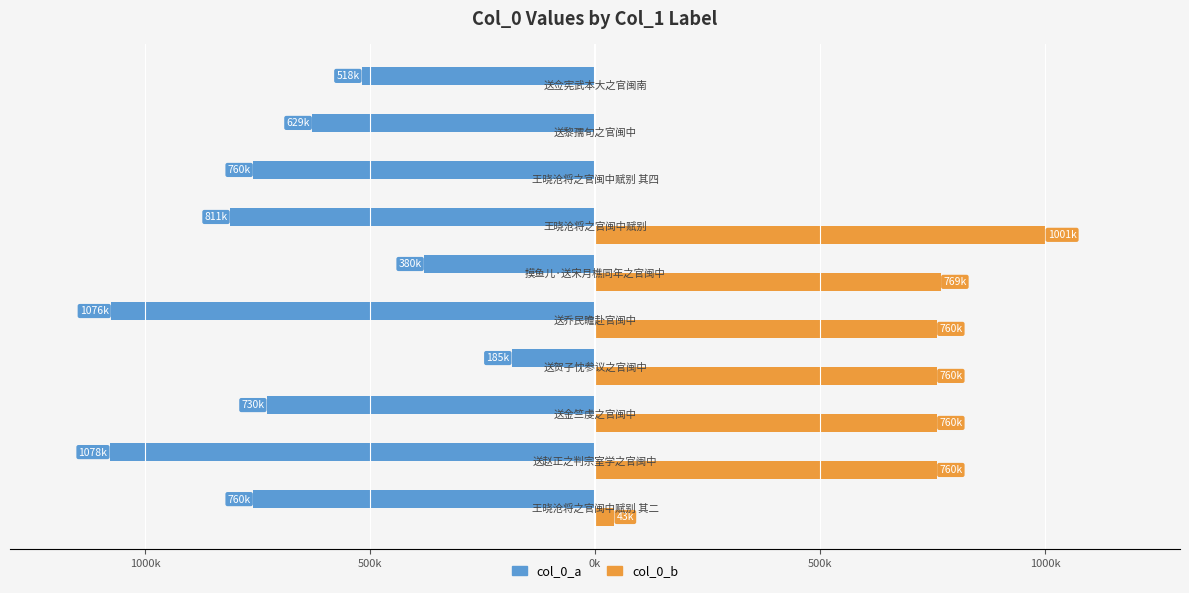

Reading right to left, list all the values displayed in this chart.

col_0_a: -518368	-628755	-760000	-811380	-380063	-1075605	-185174	-729596	-1078428	-759998
col_0_b: 0	0	0	1000928	768763	759997	760001	759999	760002	43046